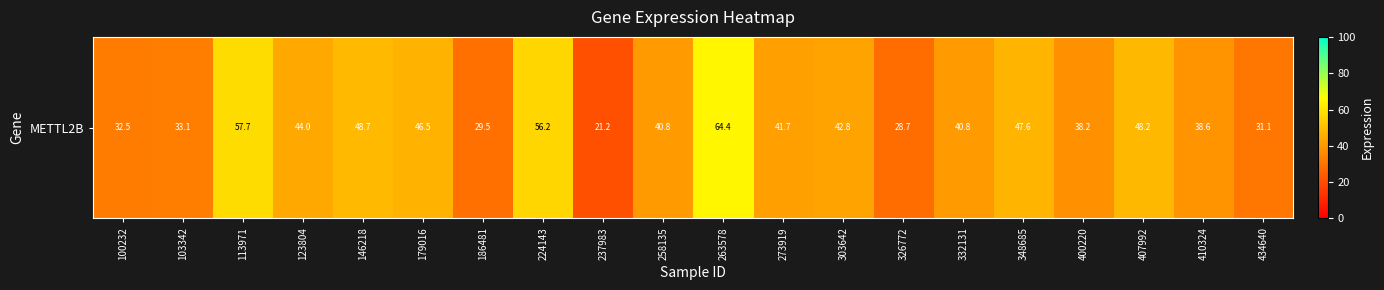

The chart shows a value of 64.5 at 348685. True or false?

False